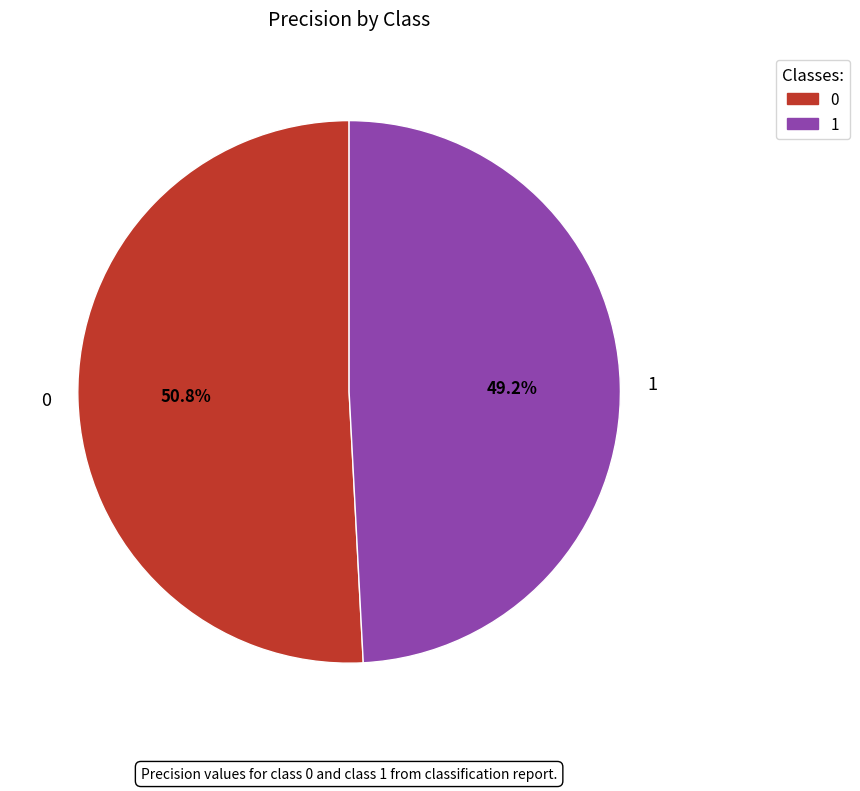

To the nearest percent, what is the difference between the largest and smallest slice percentages?

2%